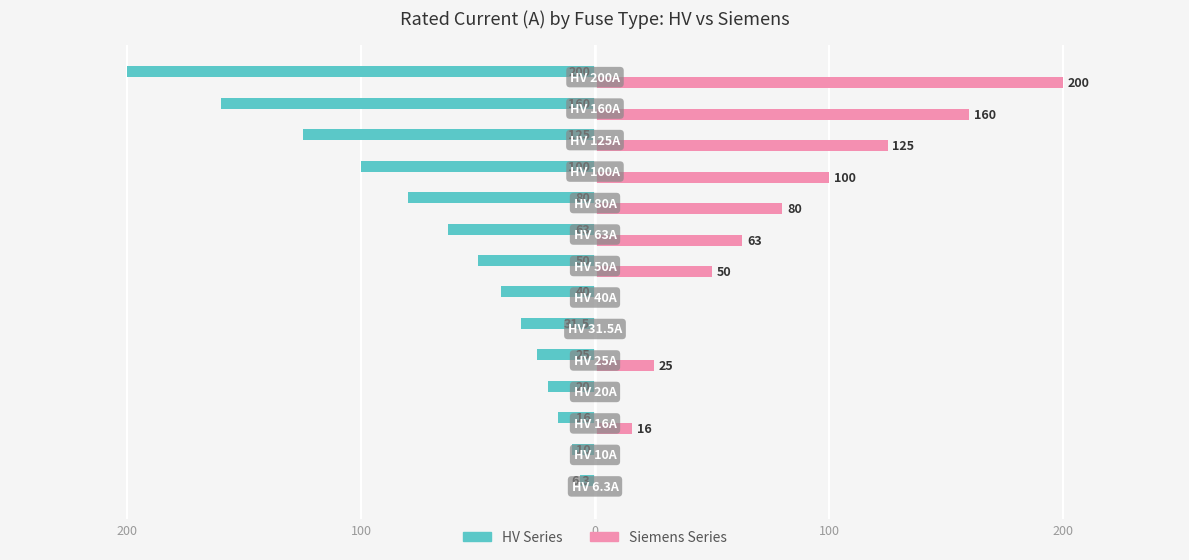

What are all the series names shown in the legend?

HV Series, Siemens Series